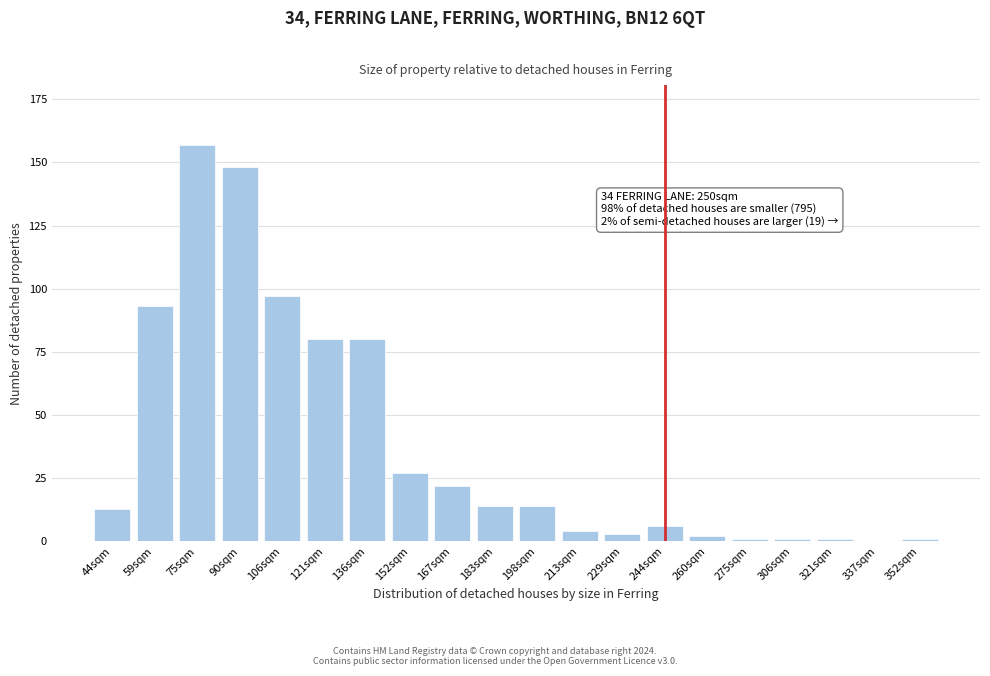

Reading right to left, transcribe all the data shown in this chart.

352sqm=1	337sqm=0	321sqm=1	306sqm=1	275sqm=1	260sqm=2	244sqm=6	229sqm=3	213sqm=4	198sqm=14	183sqm=14	167sqm=22	152sqm=27	136sqm=80	121sqm=80	106sqm=97	90sqm=148	75sqm=157	59sqm=93	44sqm=13